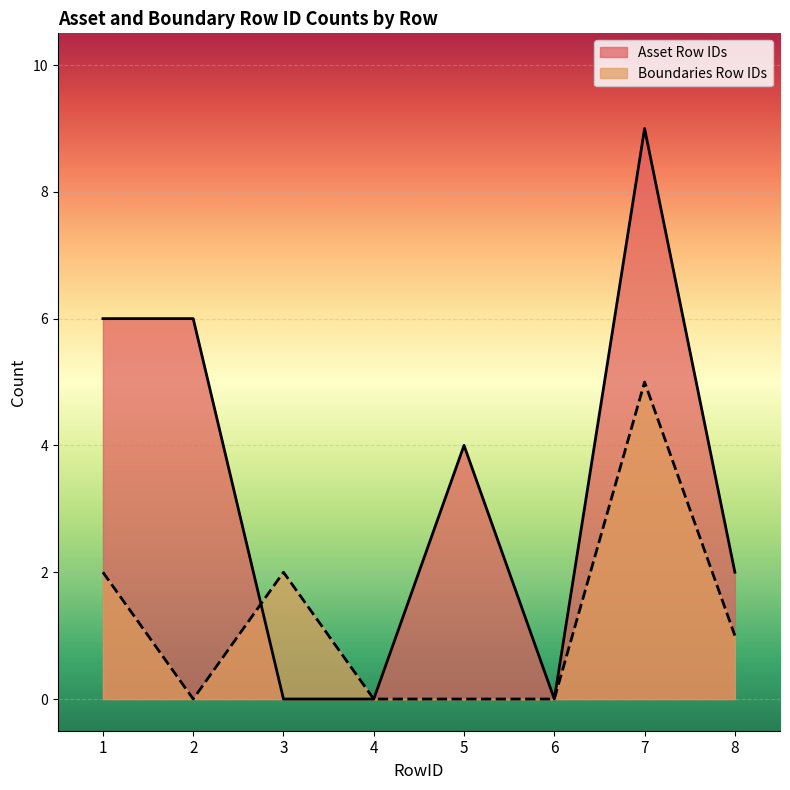

Does the chart display data point markers on the line(s)?

No